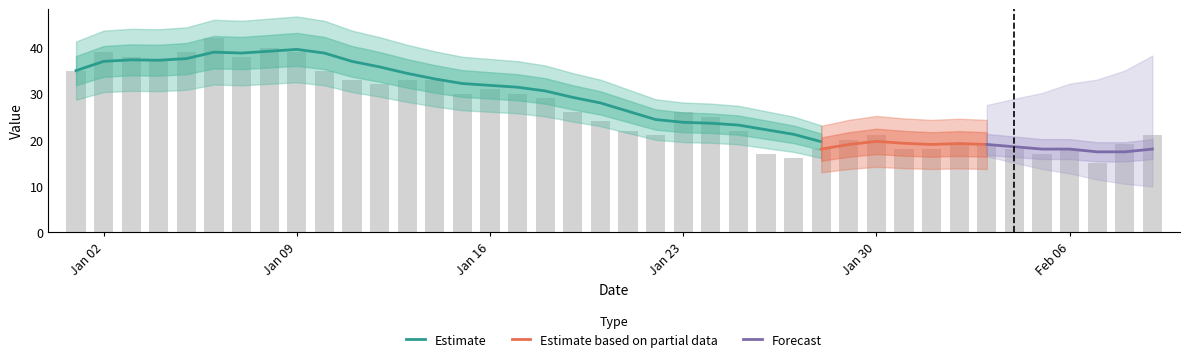

What is the change in value from 2023-01-11 to 2023-01-31?

-15